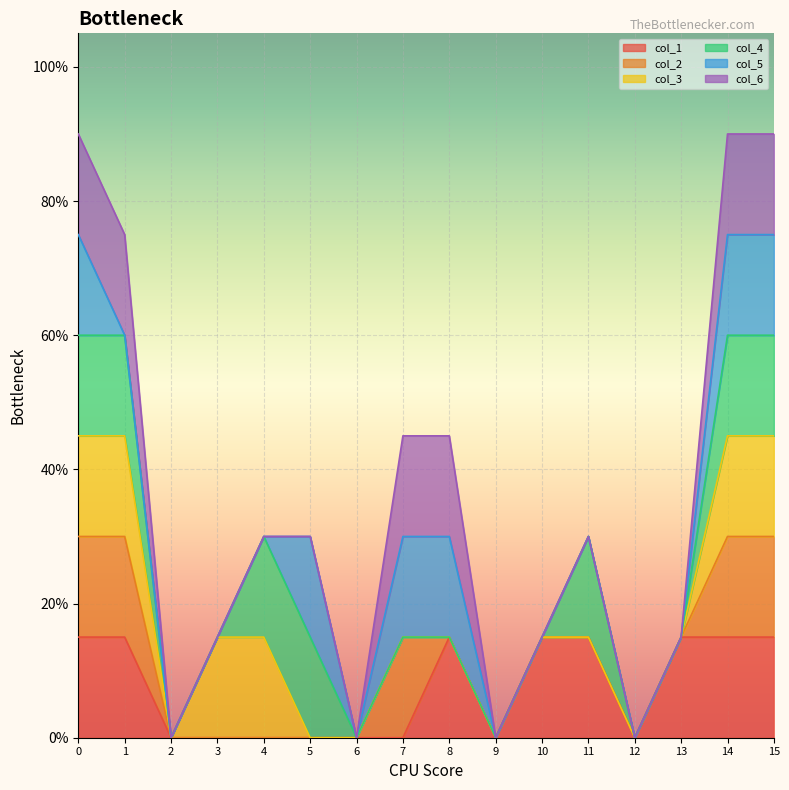

How many lines are shown in the chart?

6